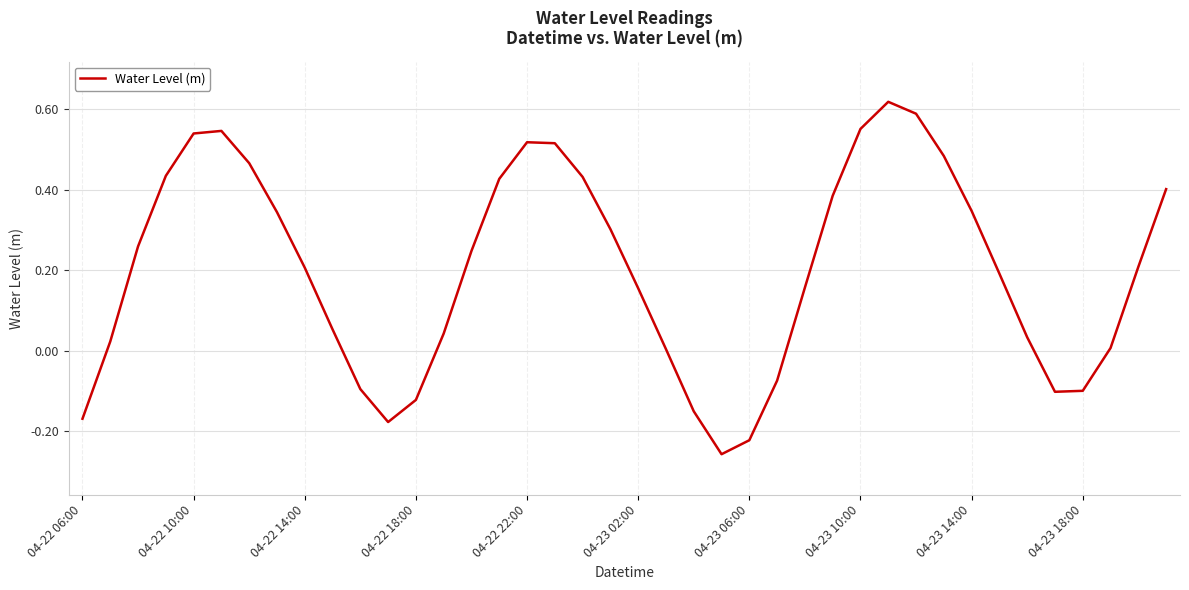

At which category does the data reach its first local valley?

11